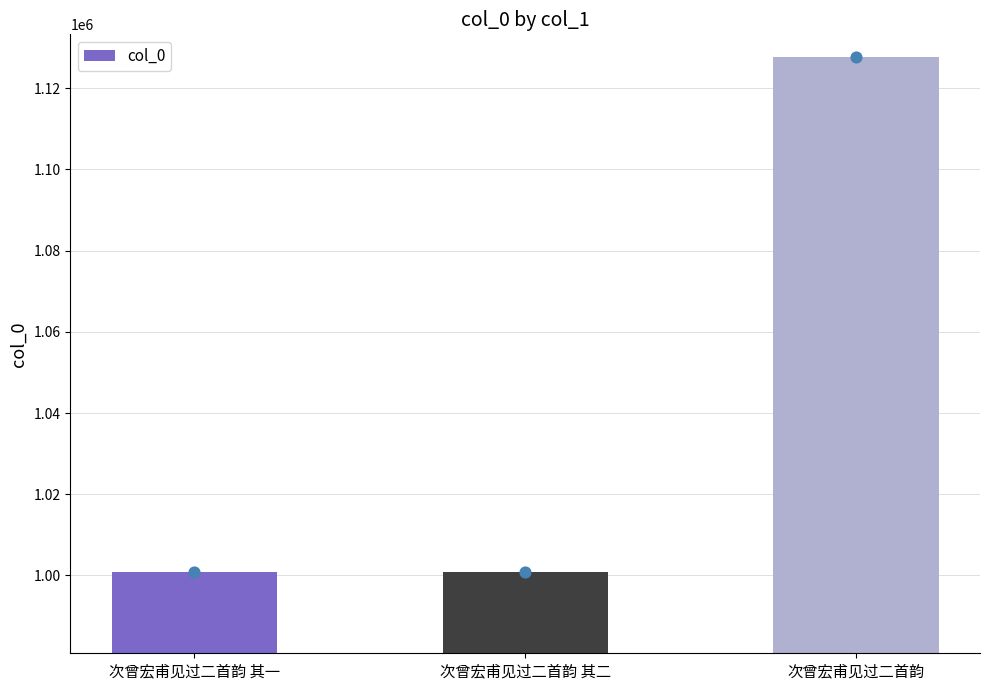

Approximately how many times larger is the value at 次曾宏甫见过二首韵 compared to 次曾宏甫见过二首韵 其一?

1.1